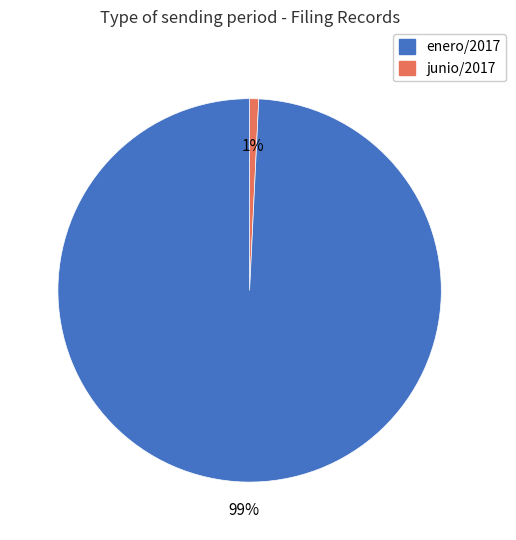

Does any single category account for the majority?

Yes